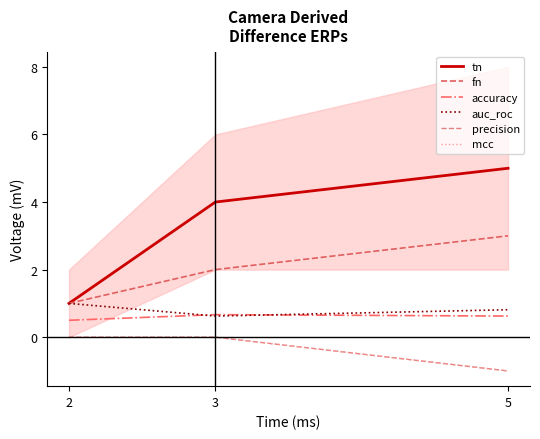

Reading right to left, extract all data points from this chart.

tn: 5.0	4.0	1.0
fn: 3.0	2.0	1.0
accuracy: 0.6	0.7	0.5
auc_roc: 0.8	0.6	1.0
precision: -1.0	0.0	0.0
mcc: -1.0	0.0	0.0